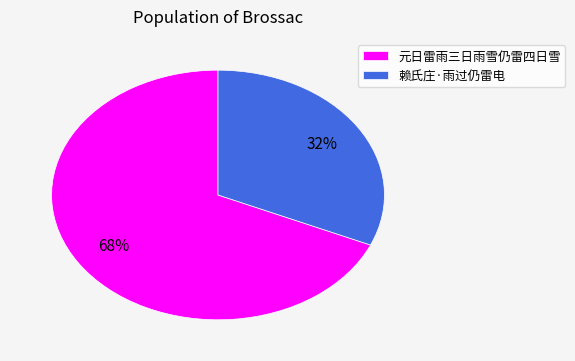

How many slices are in this pie chart?

2